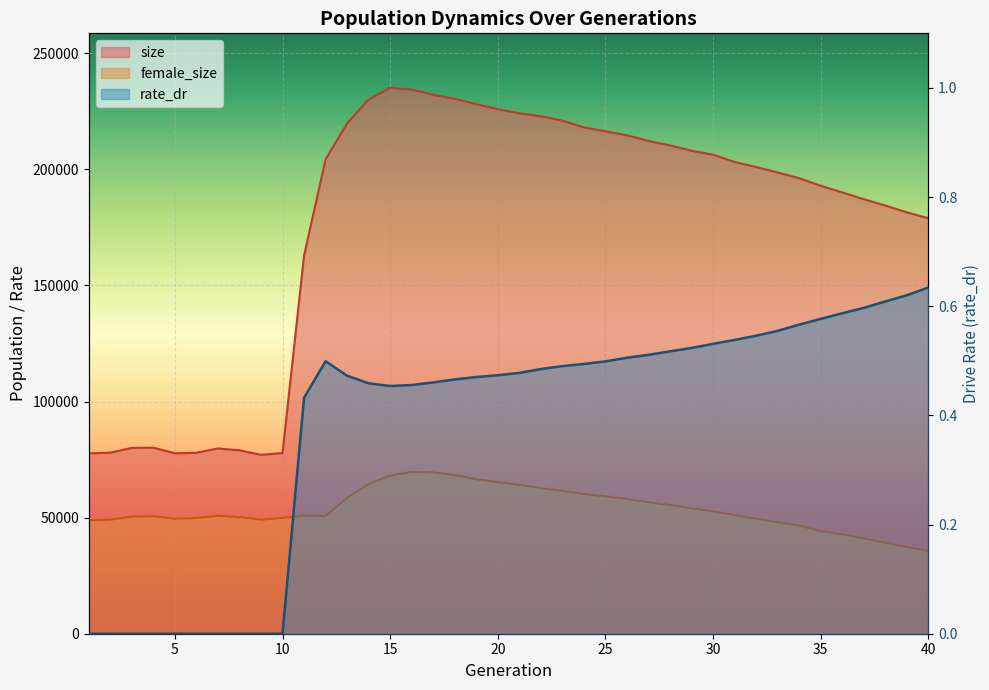

How many values in the rate_dr series exceed 0?

30